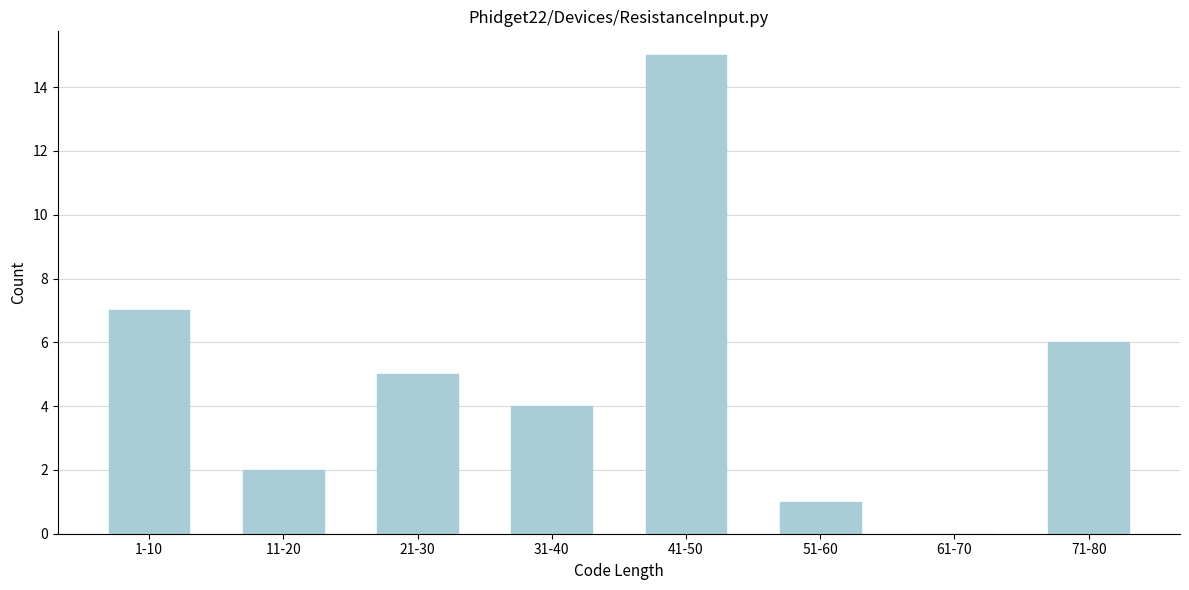

Reading left to right, what are all the values shown in this chart?

1-10=7	11-20=2	21-30=5	31-40=4	41-50=15	51-60=1	61-70=0	71-80=6